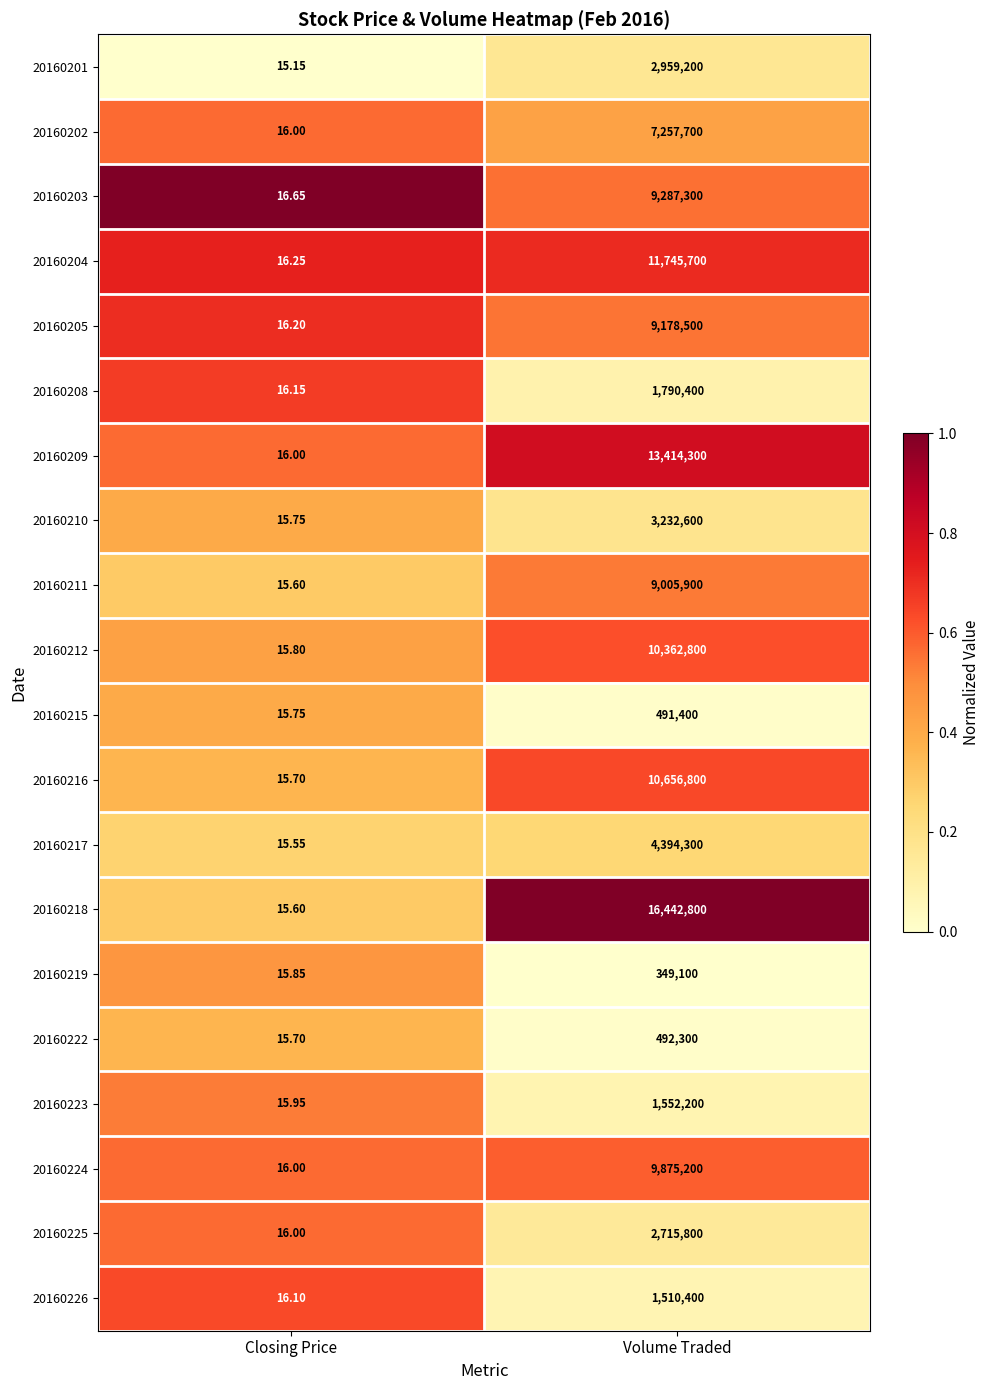

What is the difference between the highest and lowest values at Volume Traded?

16093700.0